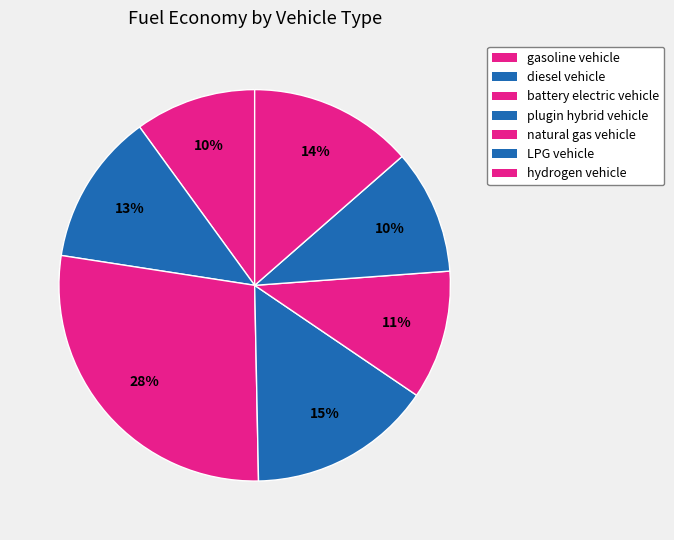

Is there any slice that represents more than half of the pie?

No